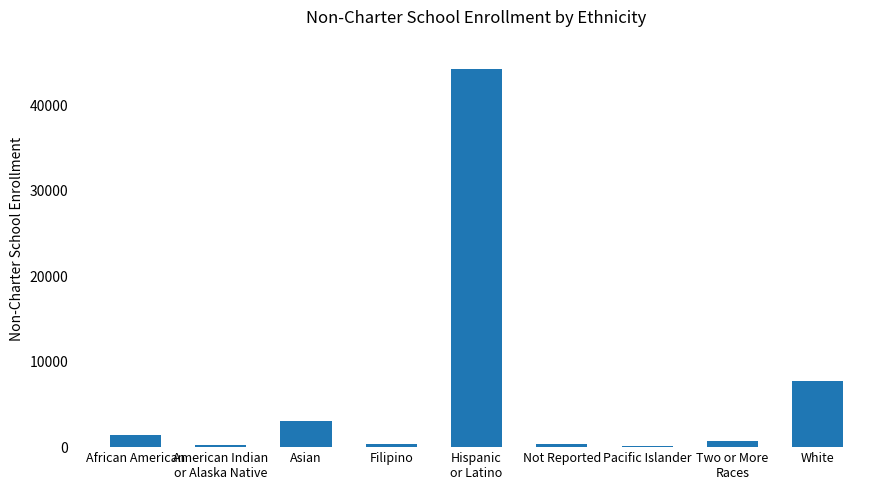

Is it true that the value at Pacific Islander is 161?

True